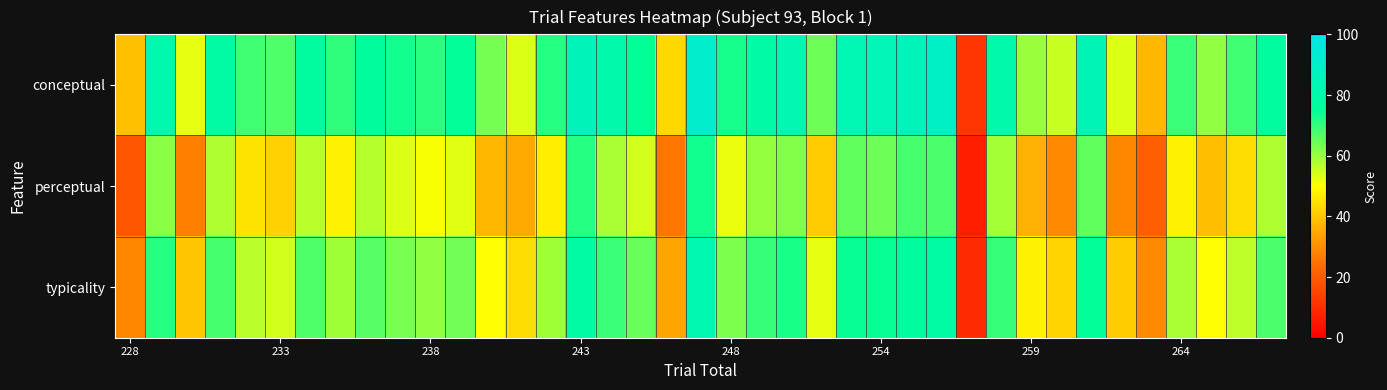

List the series in order of their overall mean, highest first.

conceptual, typicality, perceptual